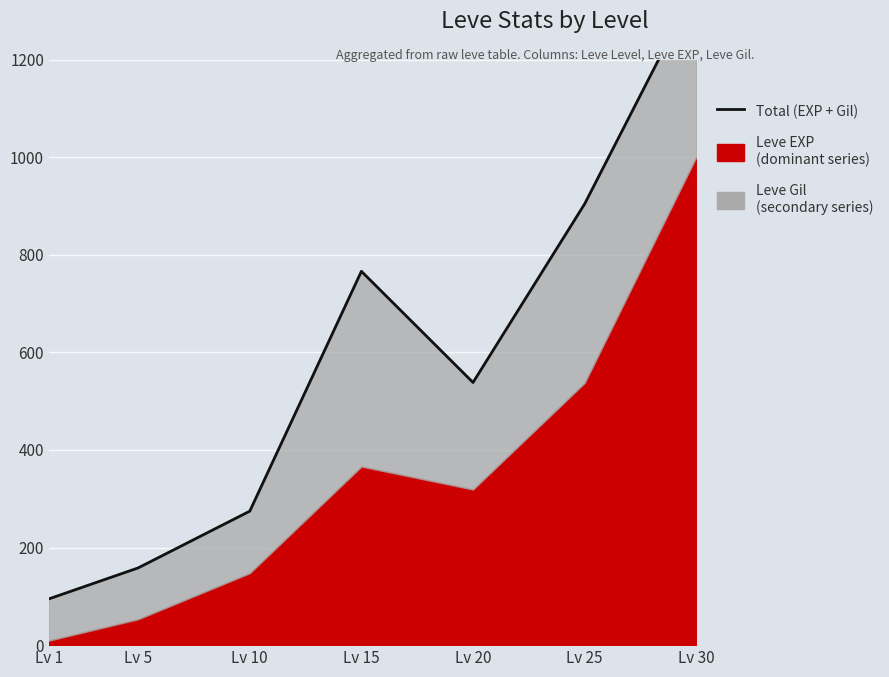

At which category does the data reach its first local valley?

Lv 20